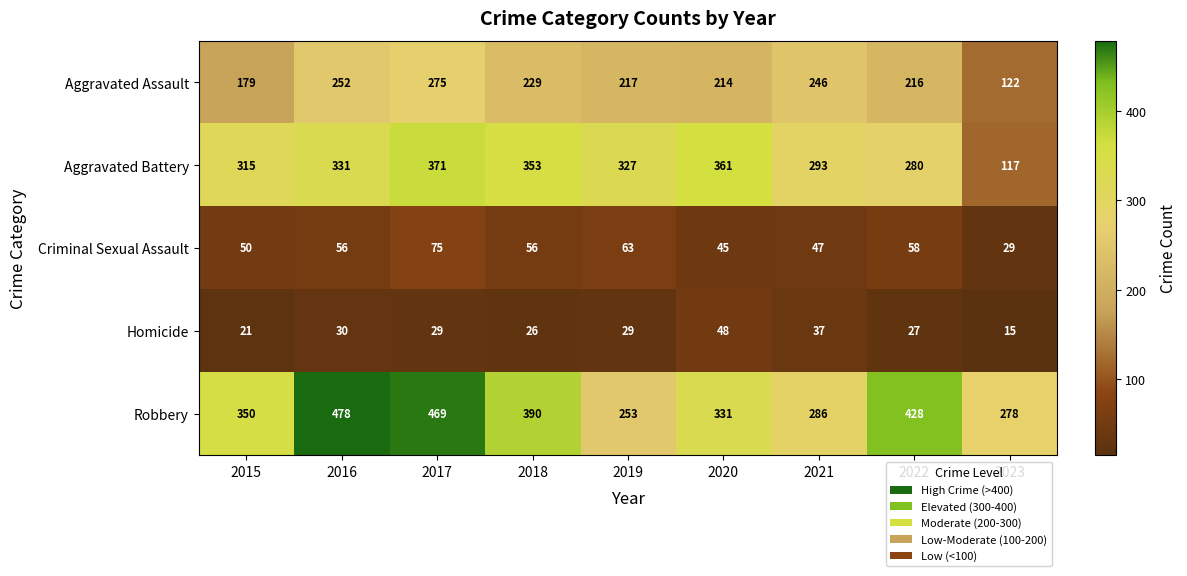

Rank the series by their maximum value, from lowest to highest.

Homicide, Criminal Sexual Assault, Aggravated Assault, Aggravated Battery, Robbery